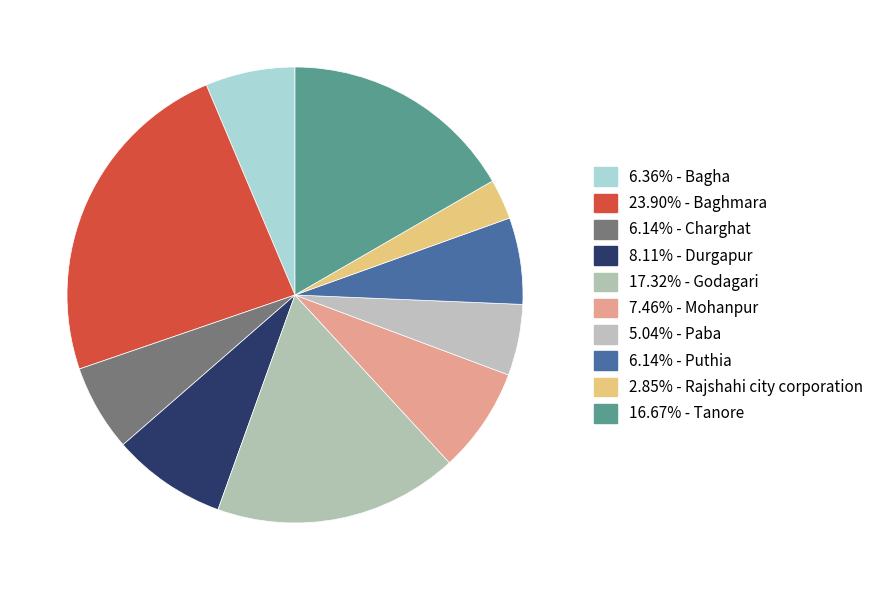

Which category has the smallest portion of the pie?

Rajshahi city corporation